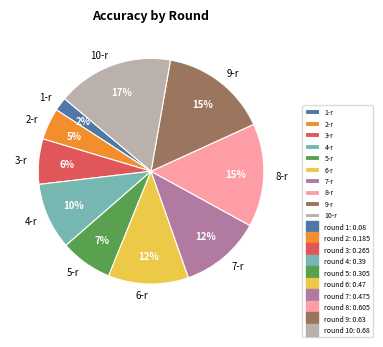

Is the sum of 4-r and 6-r greater than half?

No